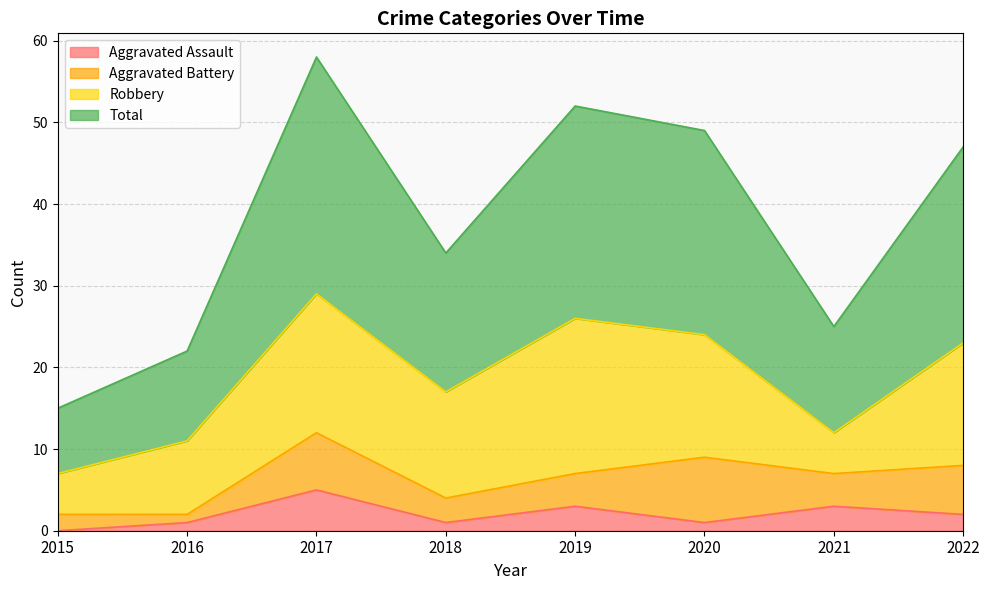

What are all the series names shown in the legend?

Aggravated Assault, Aggravated Battery, Robbery, Total